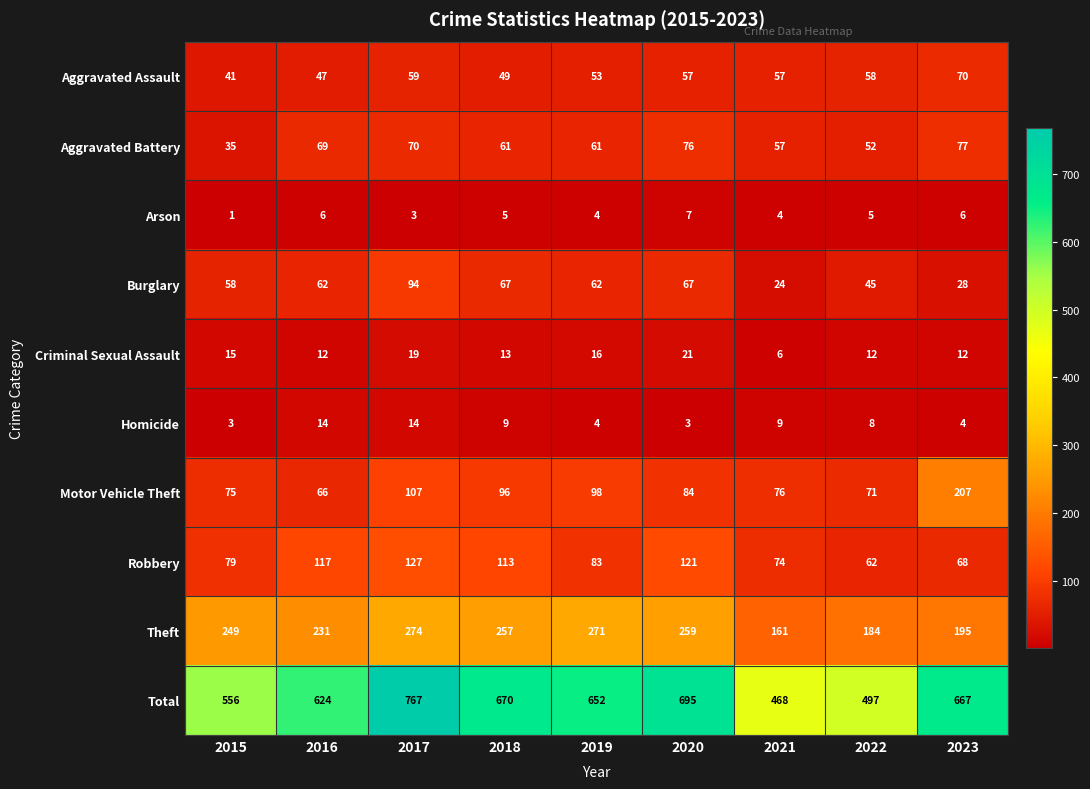

Which label corresponds to the smallest value in the chart?

2015